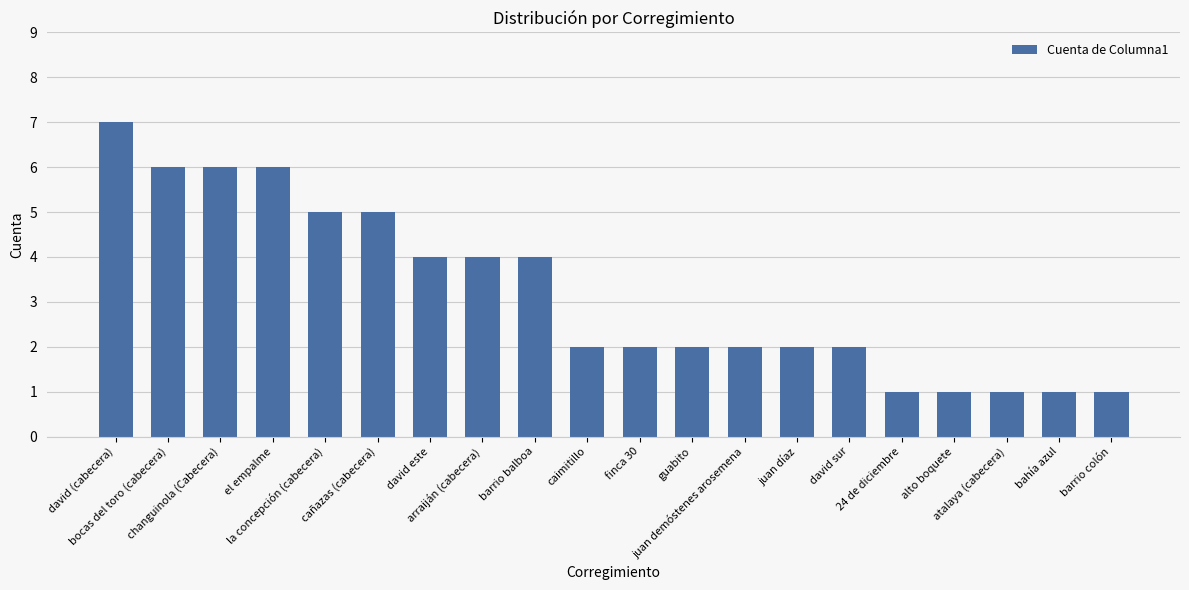

What is the value of the 14th bar from the left?

2